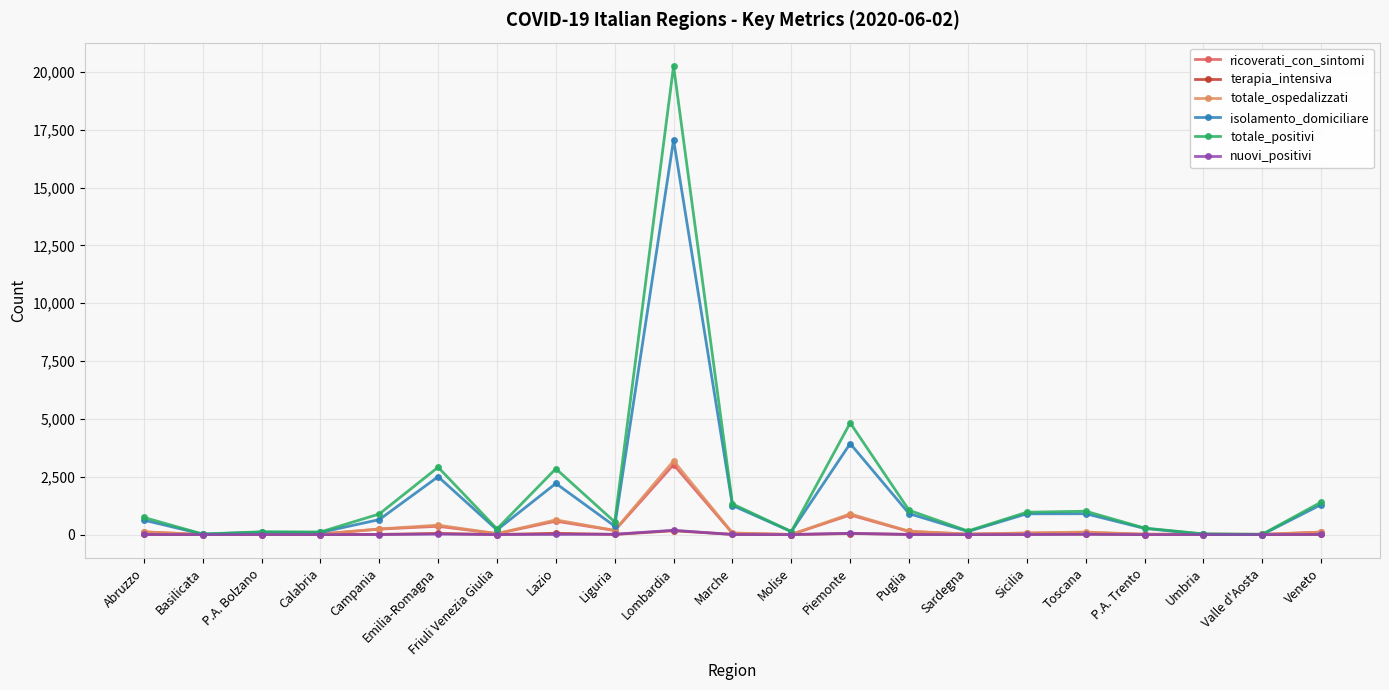

True or false: isolamento_domiciliare has a value of 901 at Toscana.

True